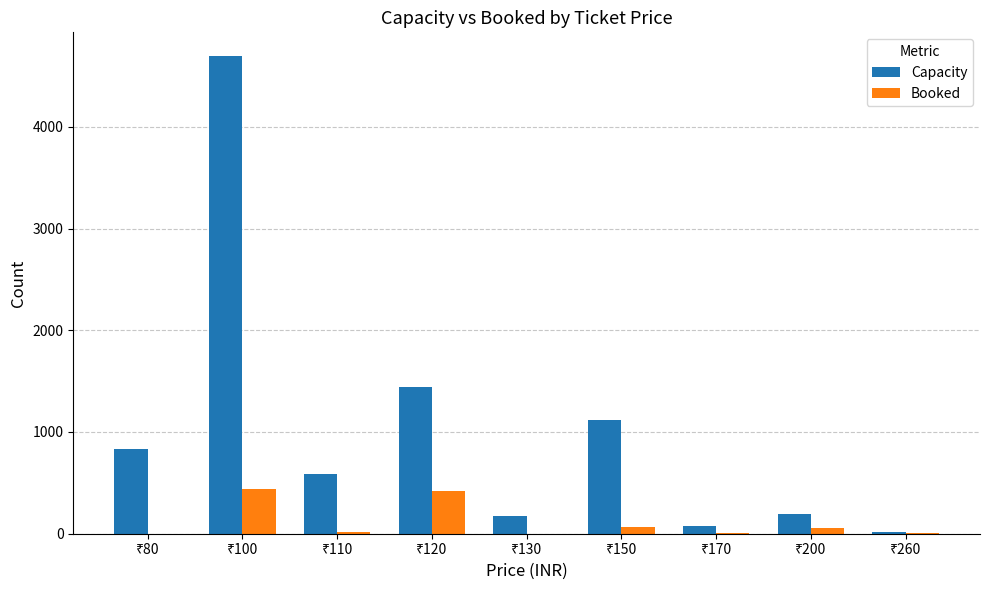

What is the highest value of the Capacity series?

4694